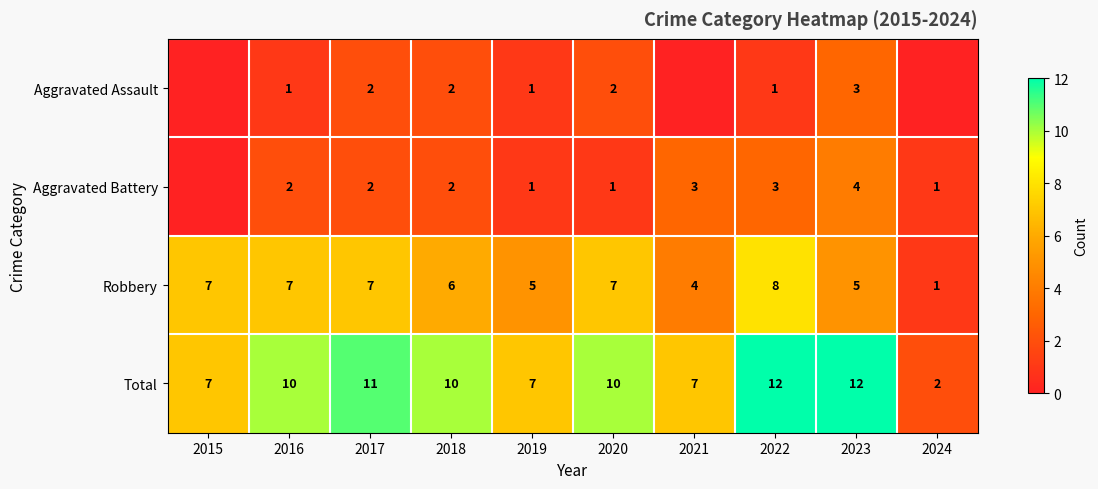

Is it true that Robbery equals 7 at 2016?

True